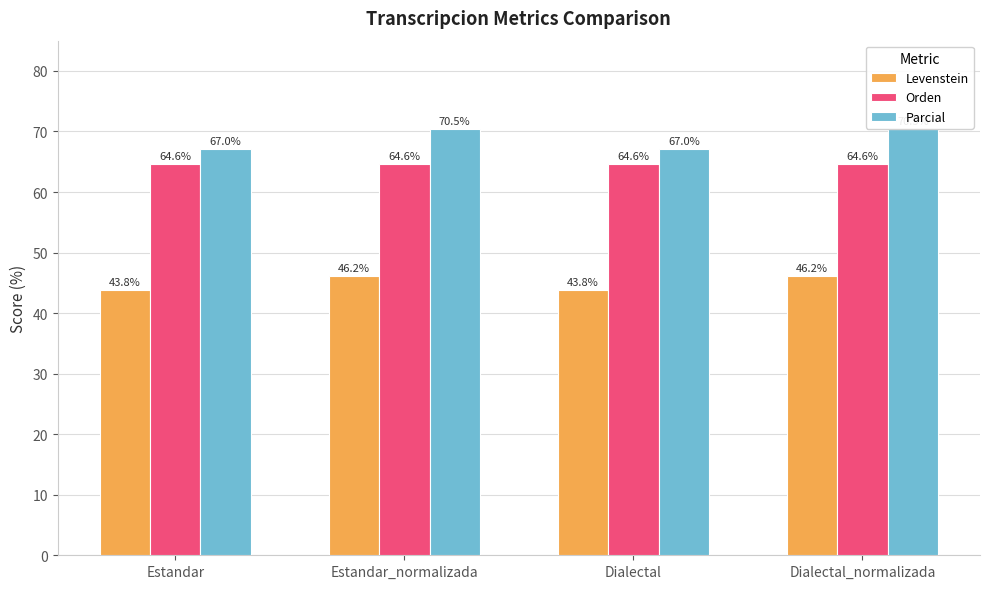

What is the smallest value displayed?

43.8